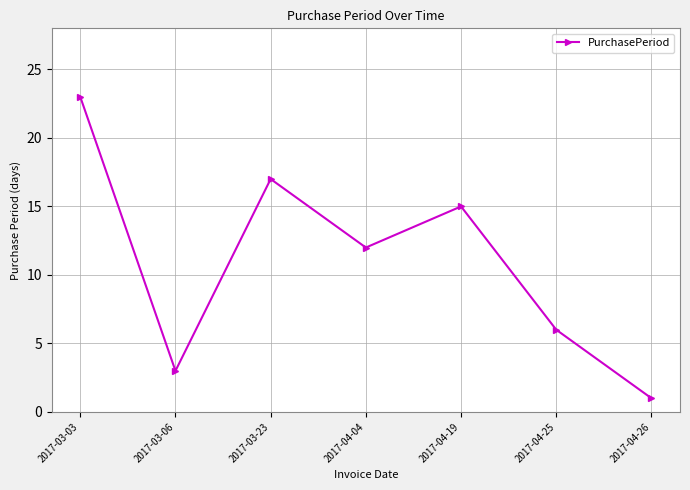

Does the chart display data point markers on the line(s)?

Yes